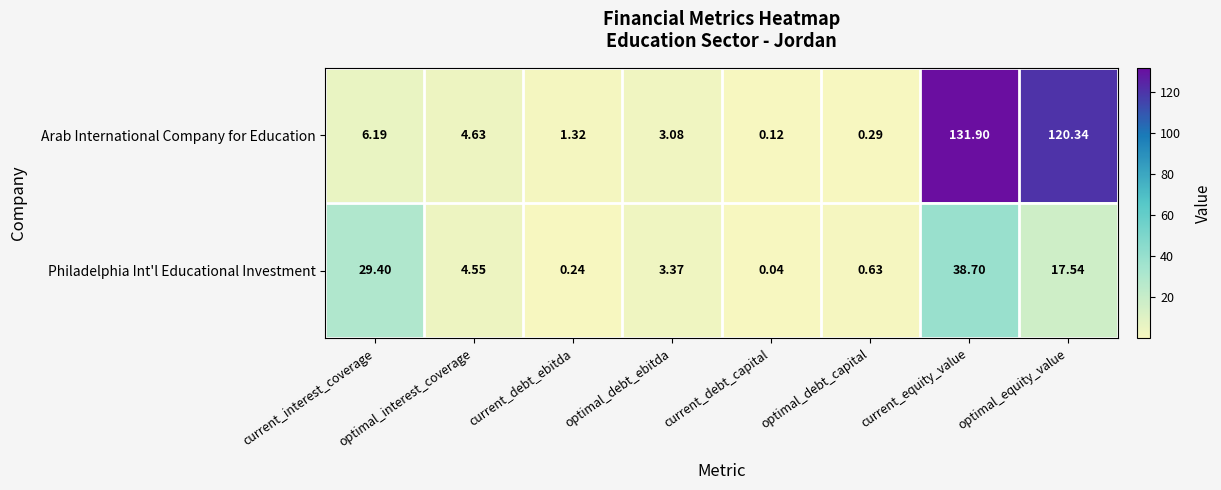

Which series has the largest range (max minus min)?

Arab International Company for Education